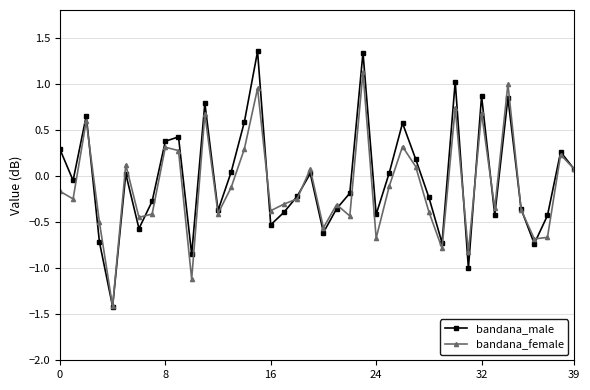

Rank the series by their average value, from highest to lowest.

bandana_male, bandana_female